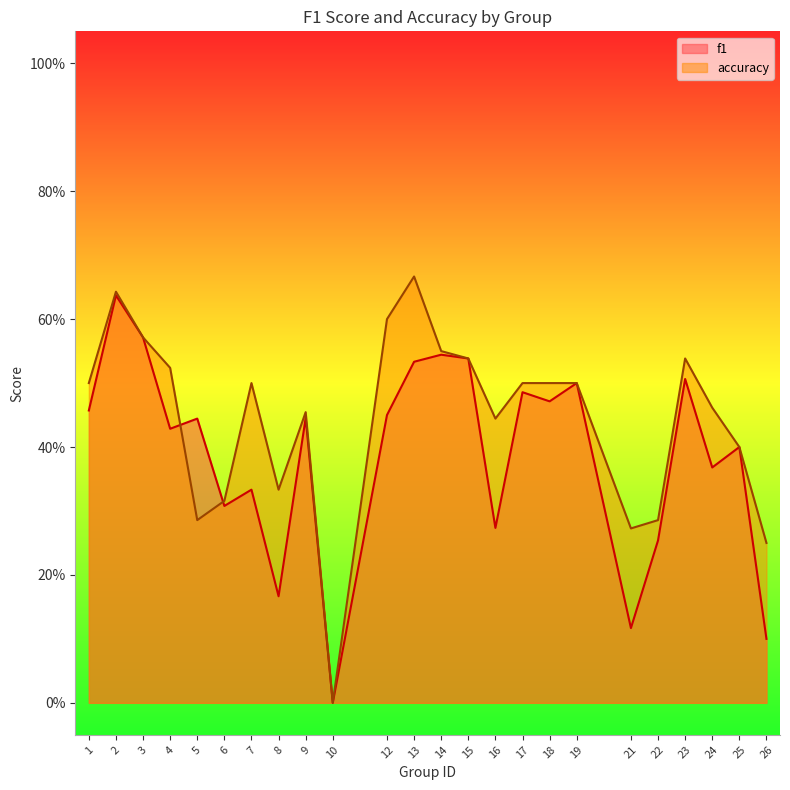

Rank the series at 10 from highest to lowest value.

f1, accuracy